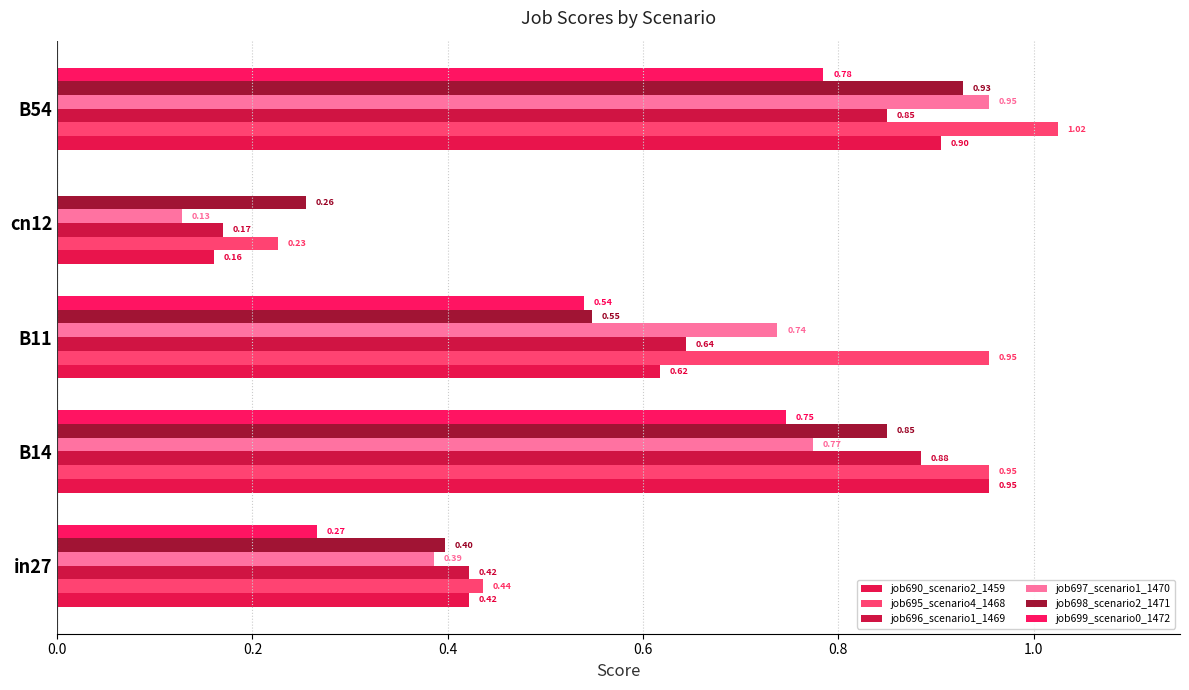

What is the value of the job695_scenario4_1468 bar at the 3rd from the left?

1.0